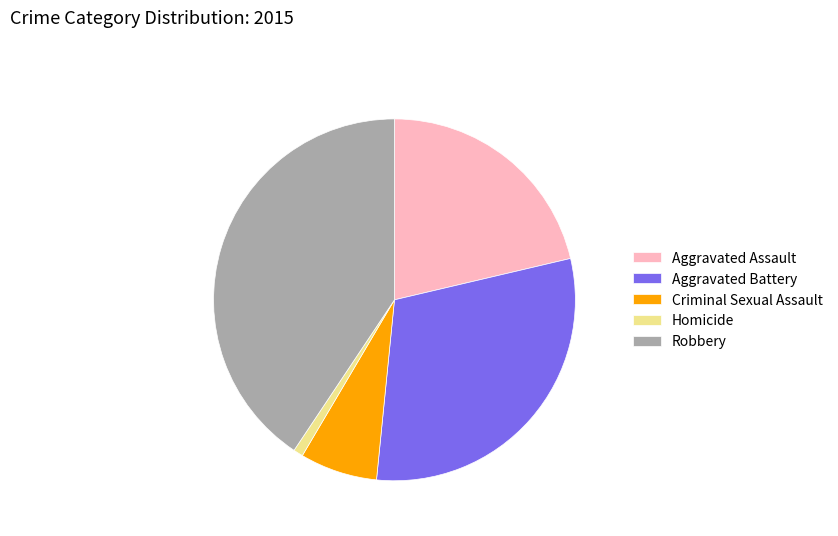

Is there any slice that represents more than half of the pie?

No